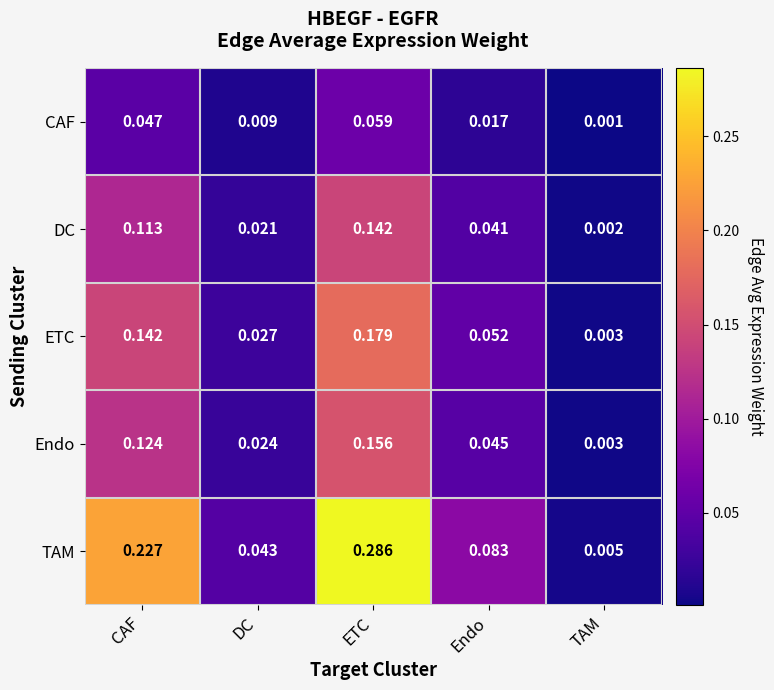

Rank the series at ETC from highest to lowest value.

TAM, ETC, Endo, DC, CAF